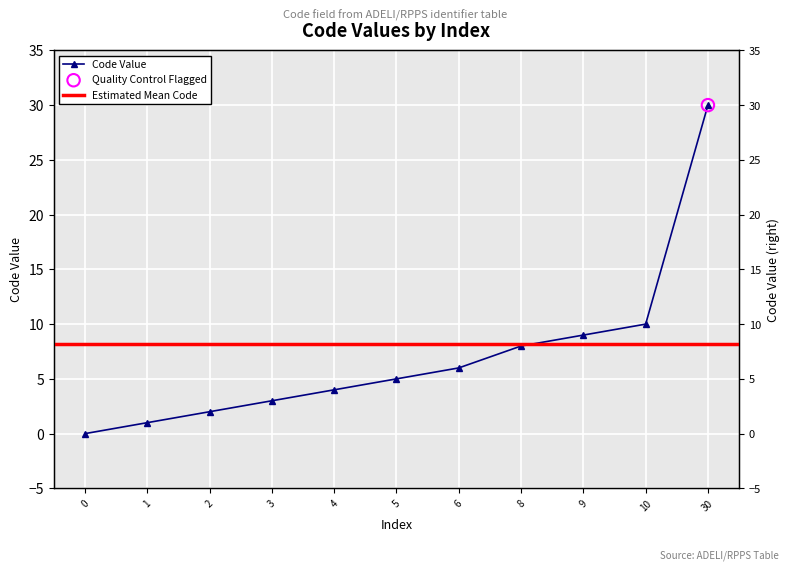

Which has a higher value, 3 or 1?

3